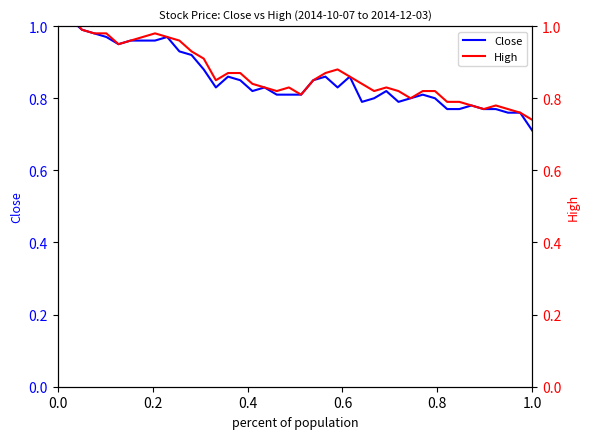

What is the value of the Close point at the 6th from the left?

0.9